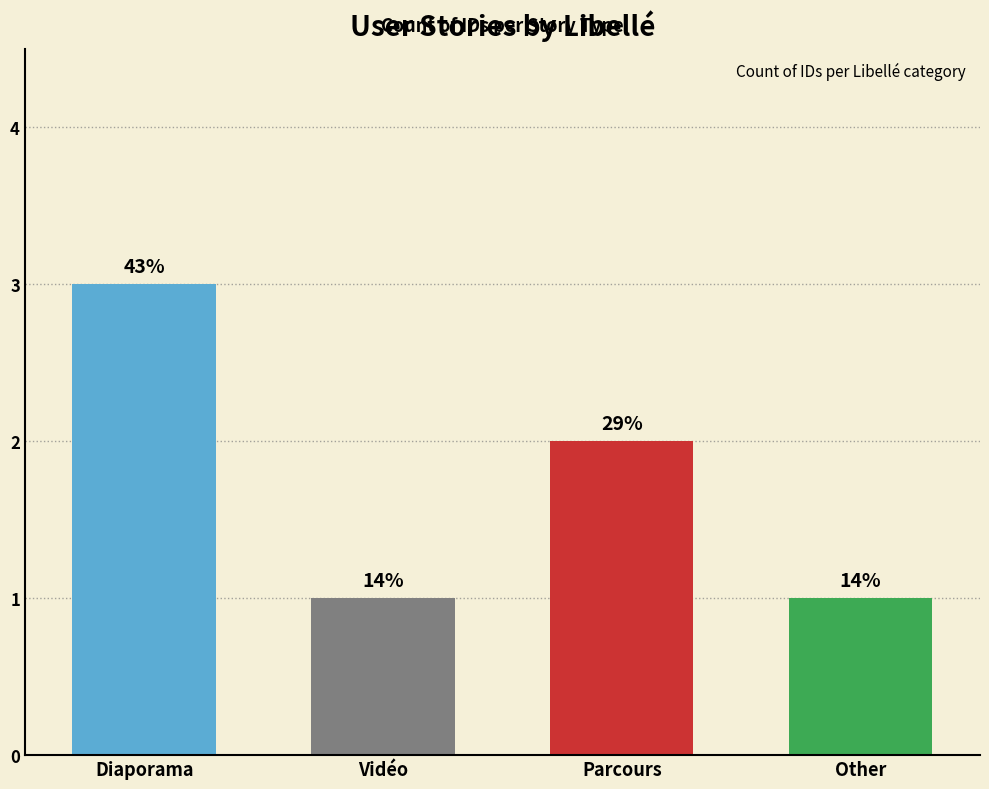

Reading left to right, what are all the values shown in this chart?

Diaporama=3	Vidéo=1	Parcours=2	Other=1